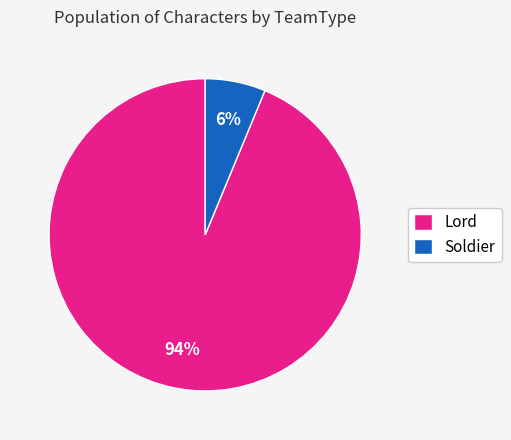

Which has a higher value, Soldier or Lord?

Lord